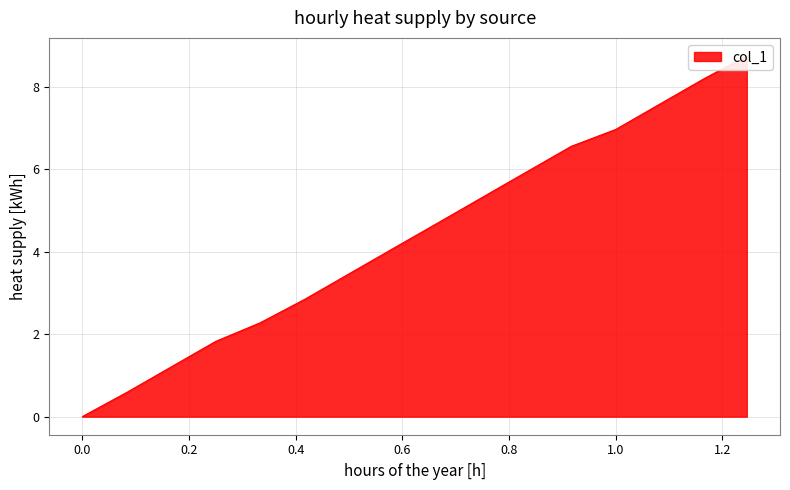

How many values are below 4?

7